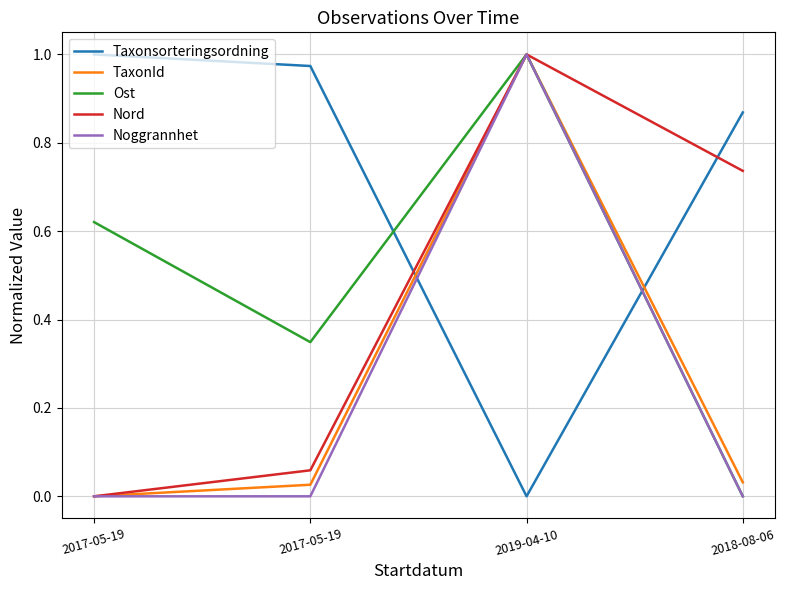

Reading left to right, what are all the values shown in this chart?

Taxonsorteringsordning: 2017-05-19=1.0	2017-05-19=1.0	2019-04-10=0.0	2018-08-06=0.9
TaxonId: 2017-05-19=0.0	2017-05-19=0.0	2019-04-10=1.0	2018-08-06=0.0
Ost: 2017-05-19=0.6	2017-05-19=0.3	2019-04-10=1.0	2018-08-06=0.0
Nord: 2017-05-19=0.0	2017-05-19=0.1	2019-04-10=1.0	2018-08-06=0.7
Noggrannhet: 2017-05-19=0.0	2017-05-19=0.0	2019-04-10=1.0	2018-08-06=0.0